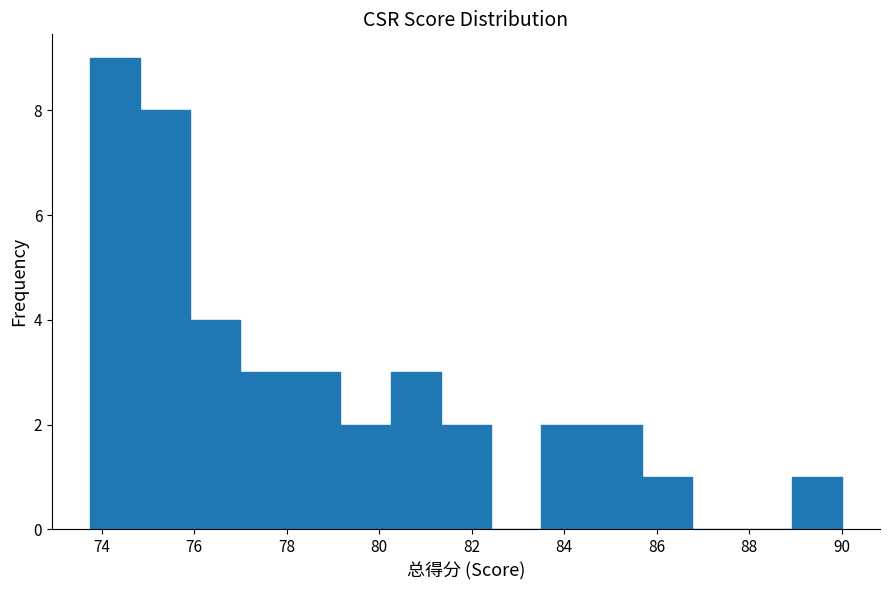

Reading left to right, transcribe this chart: for each bar, give the range it covers on the x-axis and its height. Neither the bar edges nor the heights are printed on the chart, so give them approximately, as read against the axes.

73.8 to 74.8: 9
74.8 to 76.0: 8
76.0 to 77.0: 4
77.0 to 78.0: 3
78.0 to 79.2: 3
79.2 to 80.2: 2
80.2 to 81.4: 3
81.4 to 82.4: 2
82.4 to 83.6: 0
83.6 to 84.6: 2
84.6 to 85.6: 2
85.6 to 86.8: 1
86.8 to 87.8: 0
87.8 to 89.0: 0
89.0 to 90.0: 1